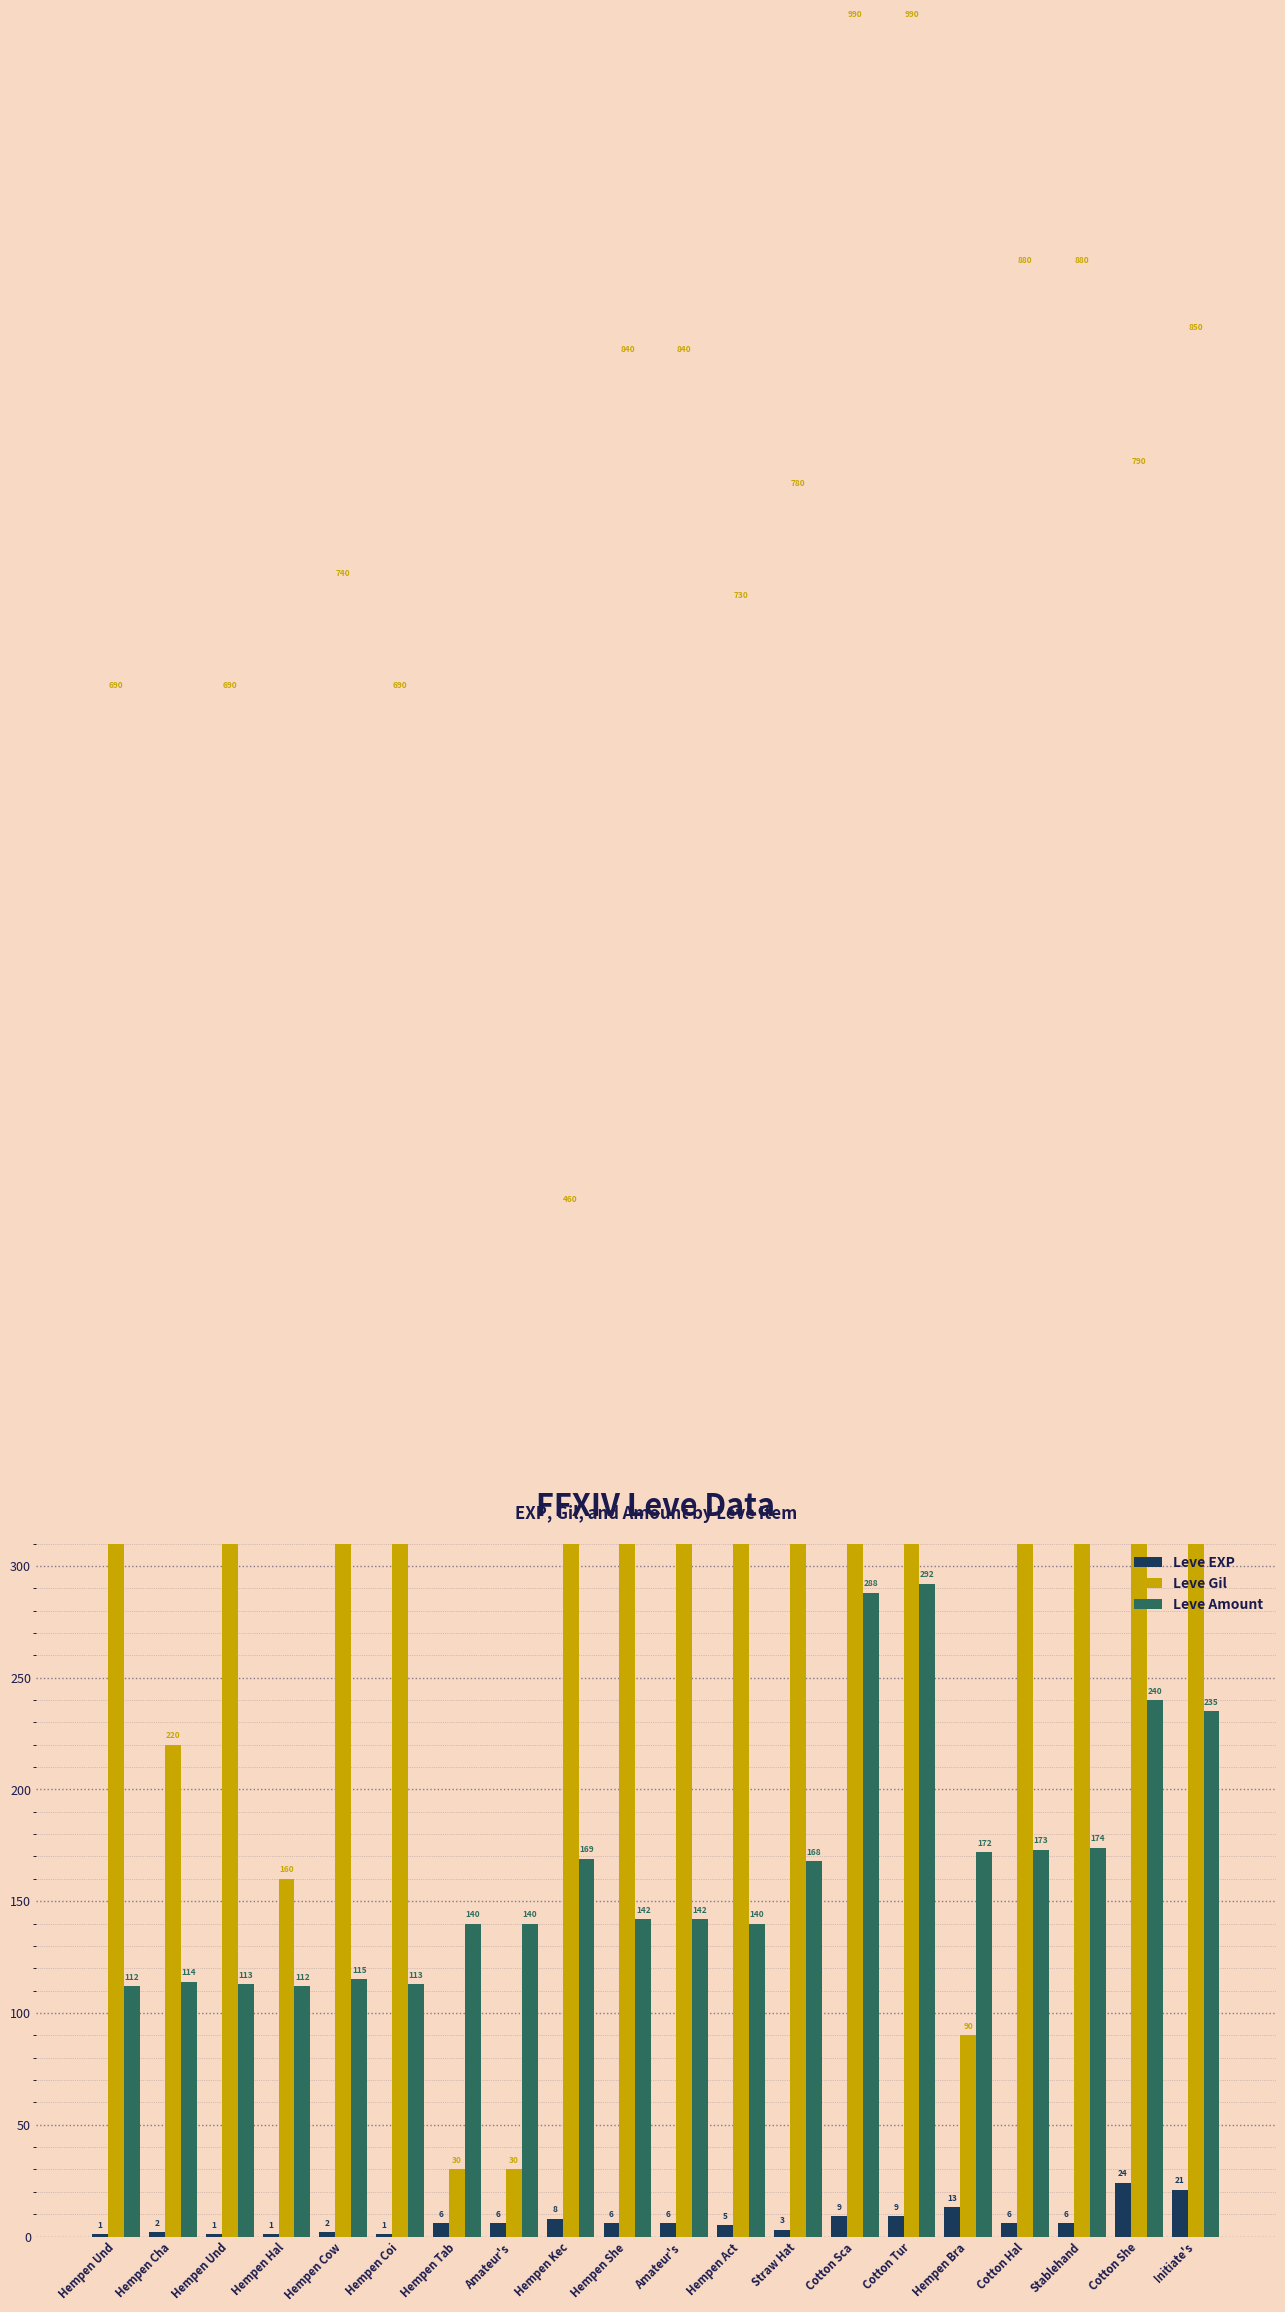

What is the difference between the second highest and second lowest values in the Leve Gil series?

960